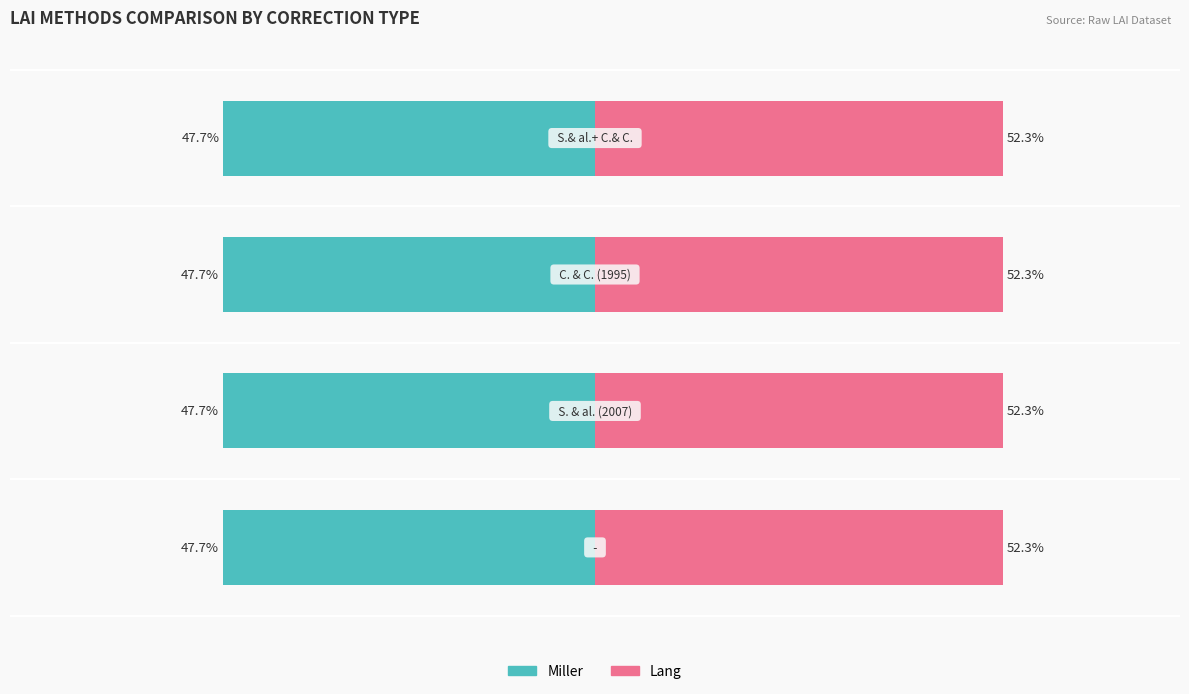

Reading right to left, extract all data points from this chart.

Miller: -47.7	-47.7	-47.7	-47.7
Lang: 52.3	52.3	52.3	52.3